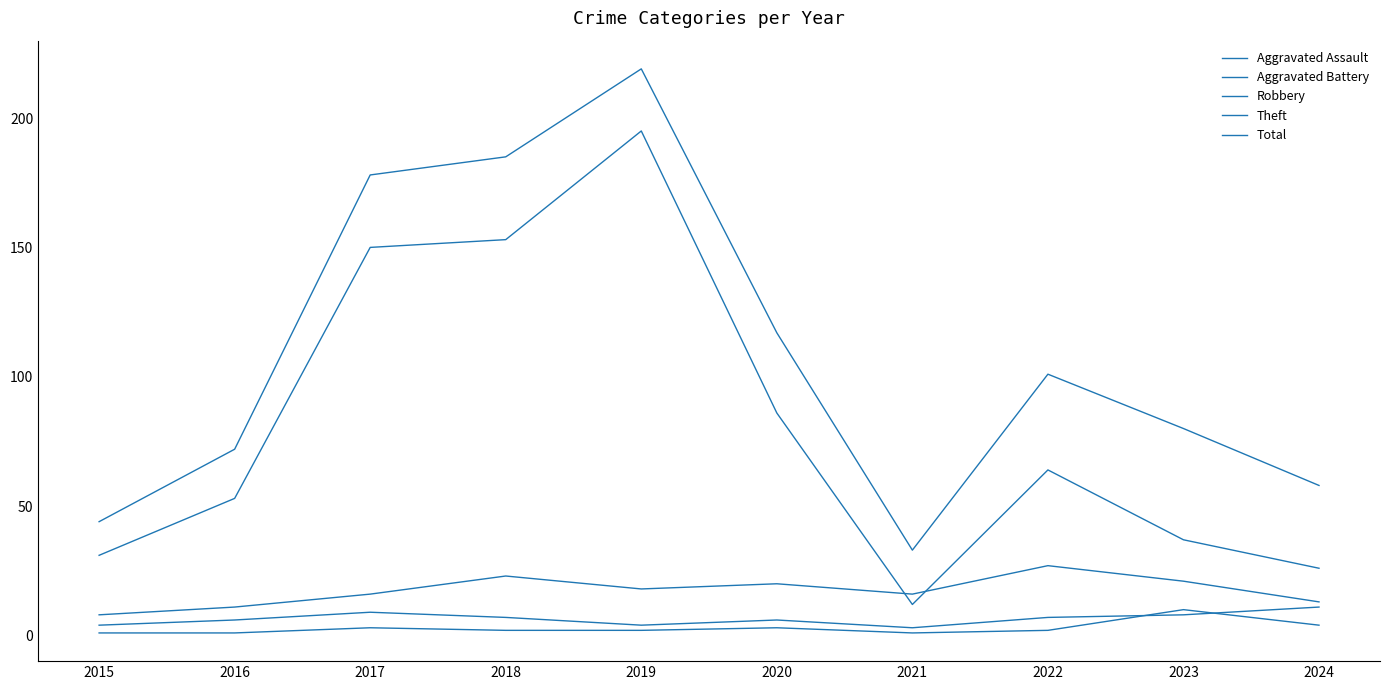

What is the value of the Theft point at the 6th from the left?

86